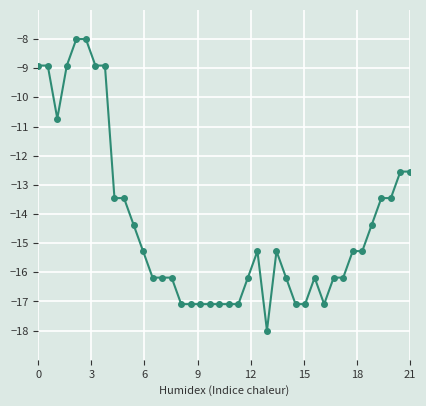

Reading right to left, transcribe all the data shown in this chart.

-12.5	-12.5	-13.5	-13.5	-14.4	-15.3	-15.3	-16.2	-16.2	-17.1	-16.2	-17.1	-17.1	-16.2	-15.3	-18.0	-15.3	-16.2	-17.1	-17.1	-17.1	-17.1	-17.1	-17.1	-17.1	-16.2	-16.2	-16.2	-15.3	-14.4	-13.5	-13.5	-8.9	-8.9	-8.0	-8.0	-8.9	-10.7	-8.9	-8.9